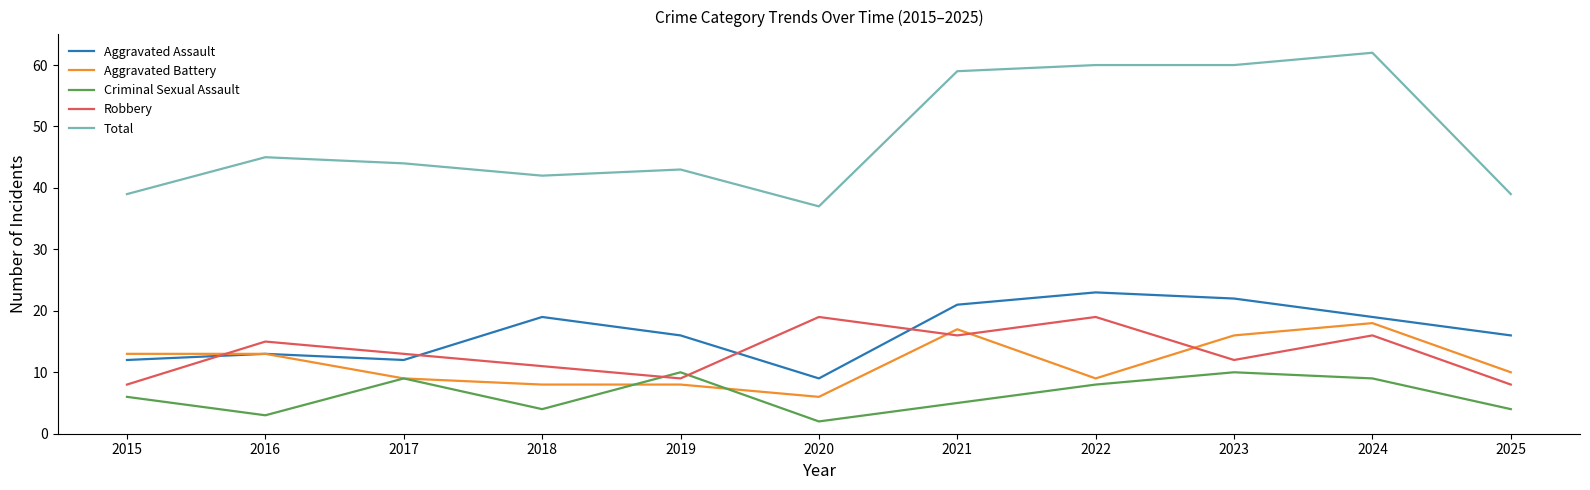

At how many categories does at least one series exceed 31?

11